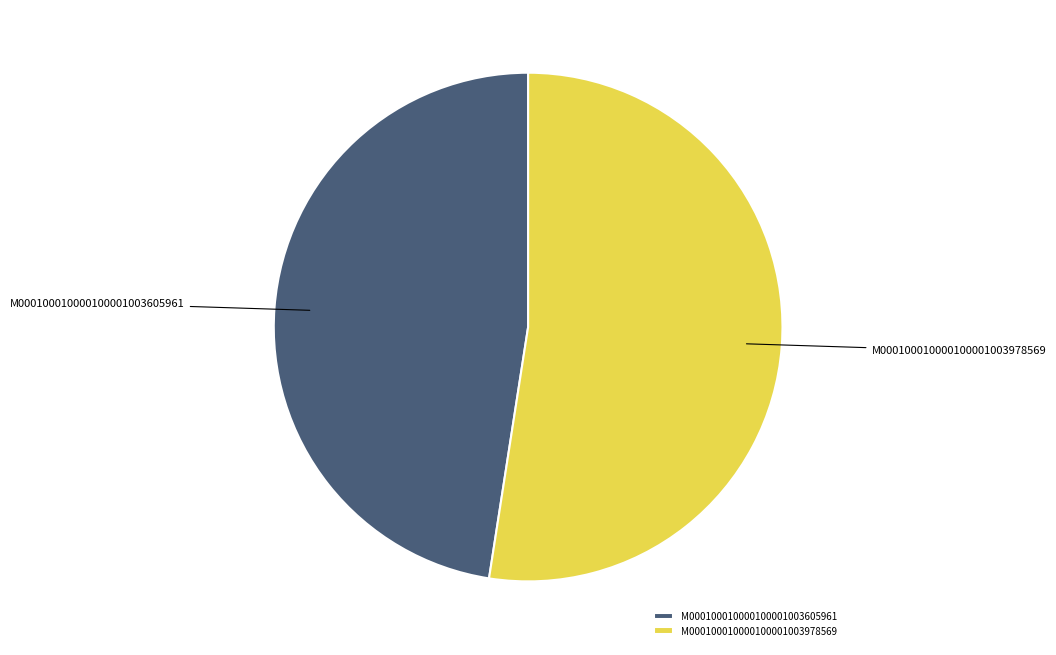

Is there any slice that represents more than half of the pie?

Yes